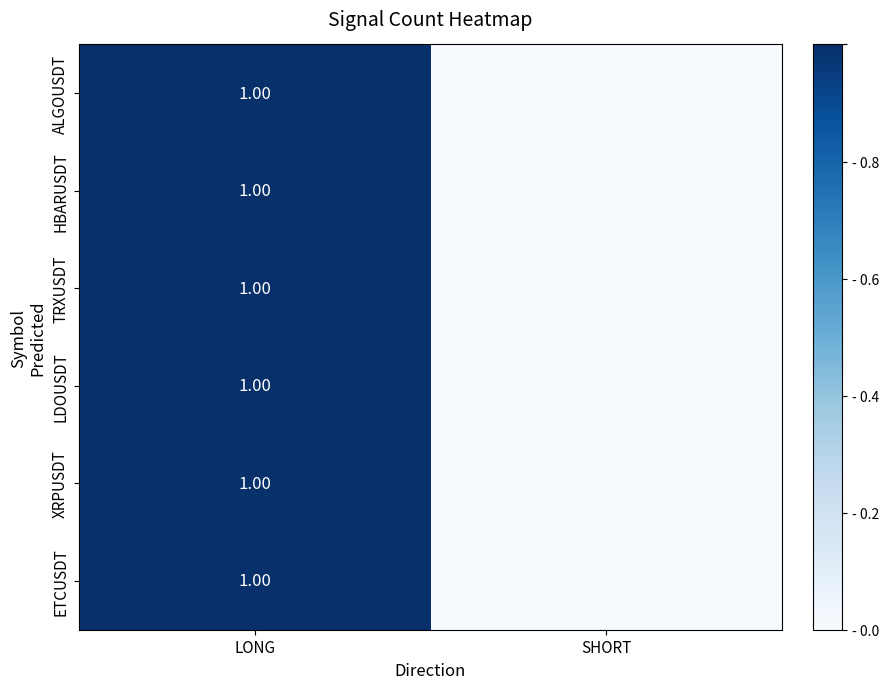

What is the total value across all series at LONG?

6